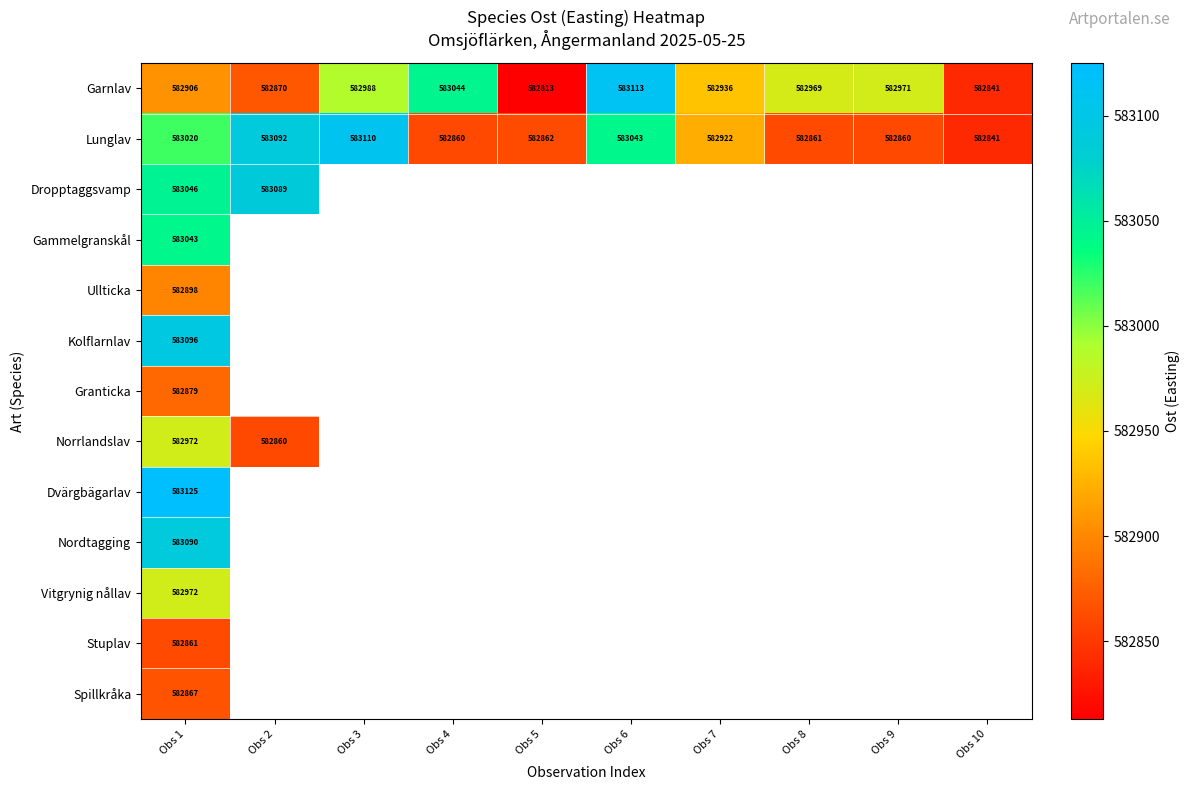

What is the sum of the Garnlav values at Obs 2 and Obs 3?

1165858